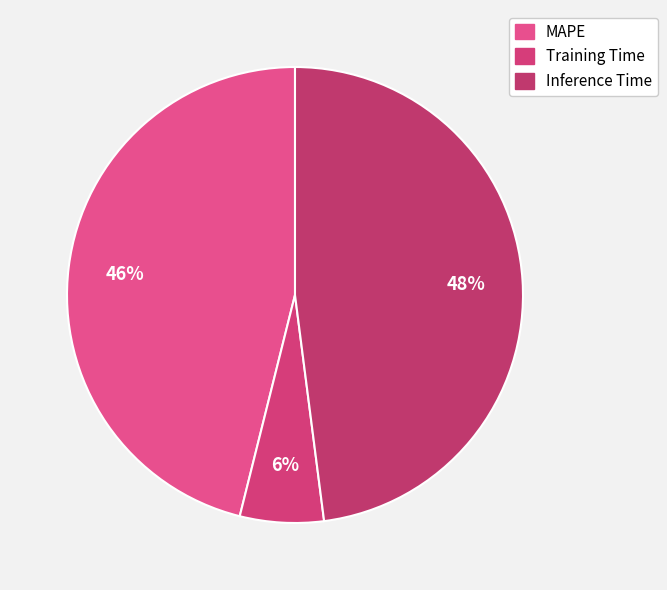

The MAPE slice represents 46% of the pie. True or false?

True